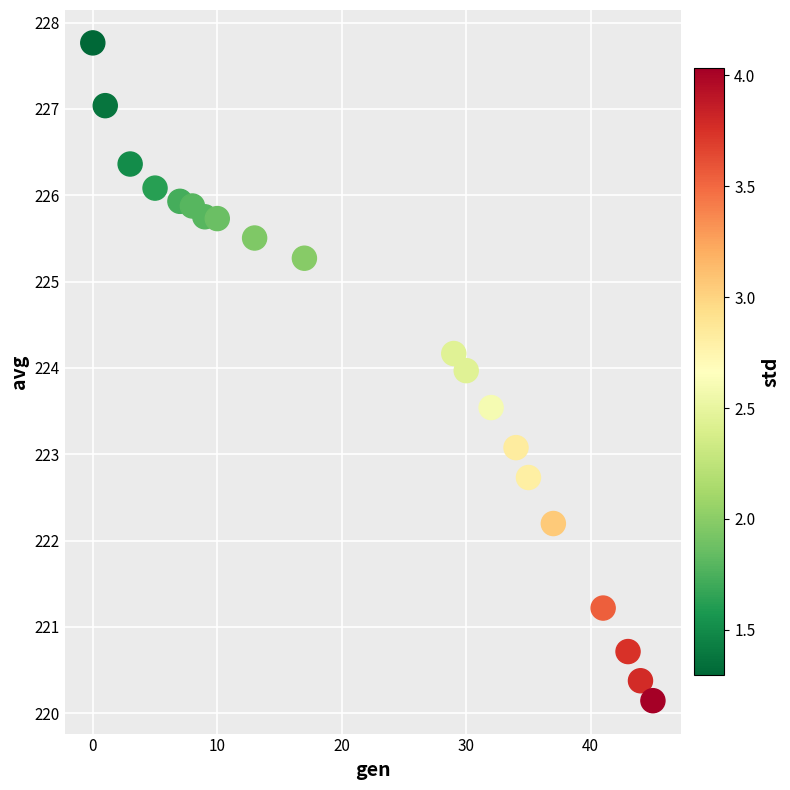

What is the range of X values (max minus min)?

45.0